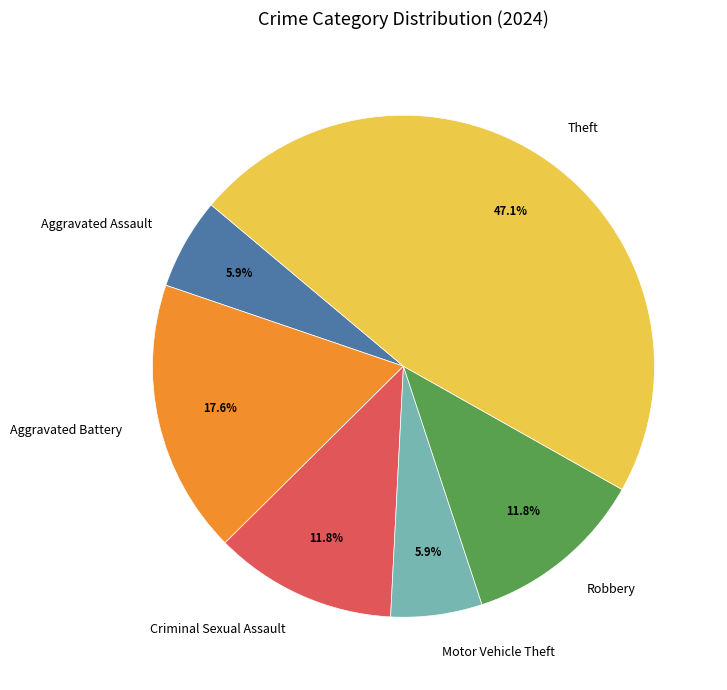

To the nearest percent, what is the combined percentage of Criminal Sexual Assault and Robbery?

24%